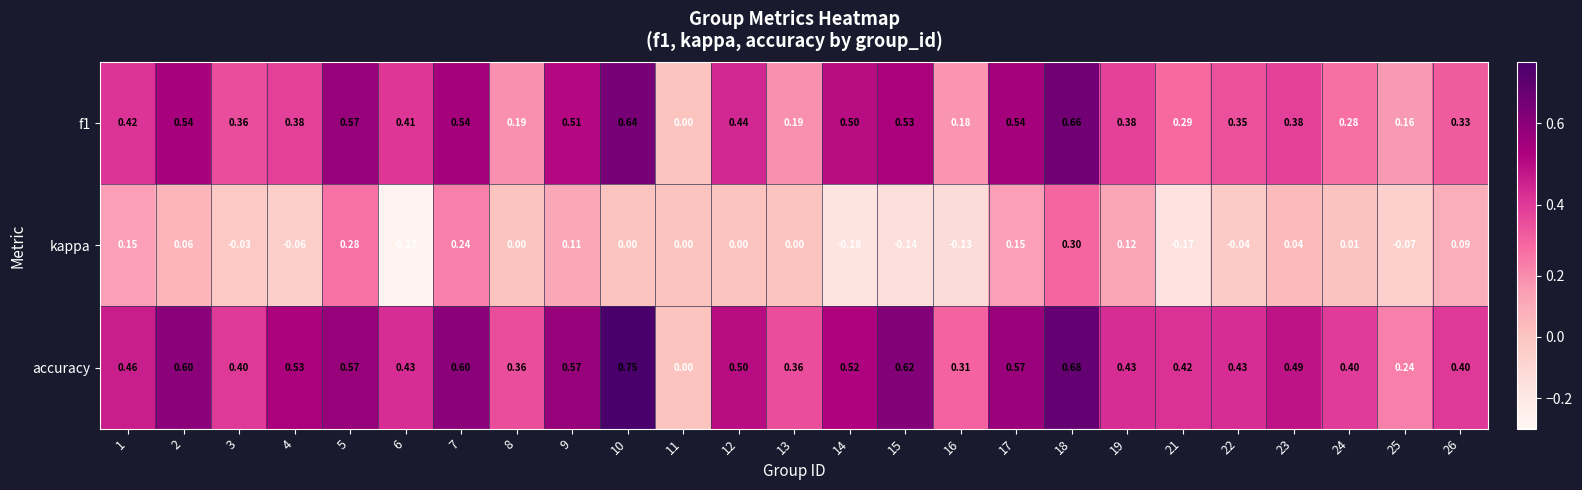

Is the value of f1 at 3 greater than the value of kappa at 16?

Yes